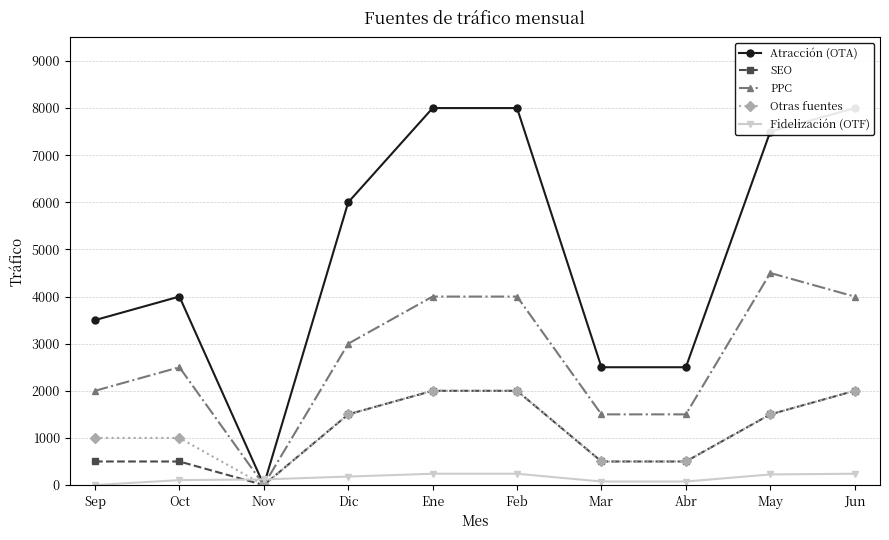

What is the label of the 9th point from the right?

Oct